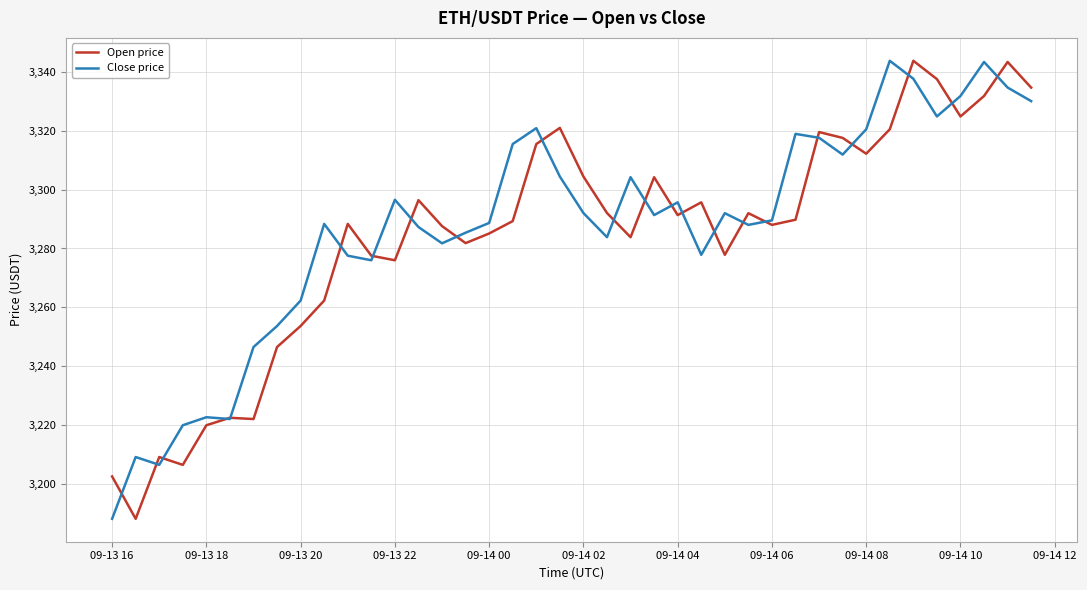

What is the highest value of the Open price series?

3343.7